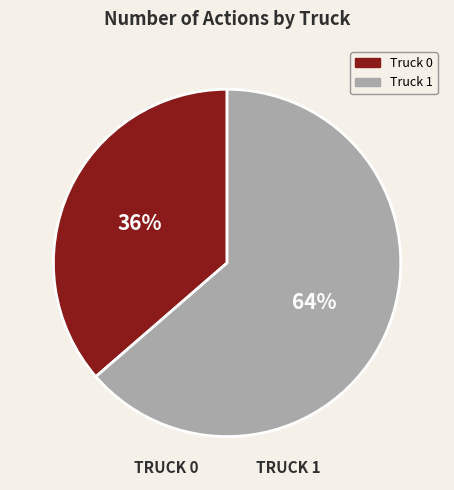

Rank the categories by value from lowest to highest.

Truck 0, Truck 1